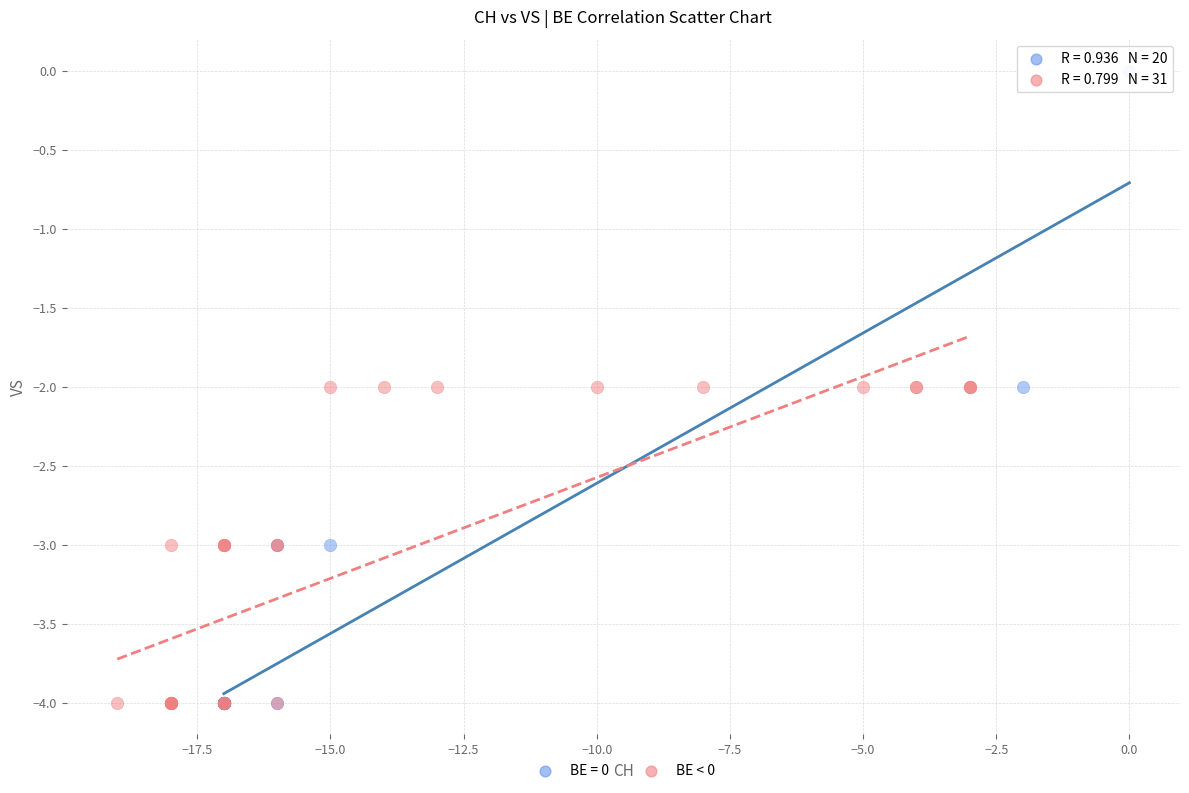

Which series has the largest Y range (max minus min)?

BE = 0